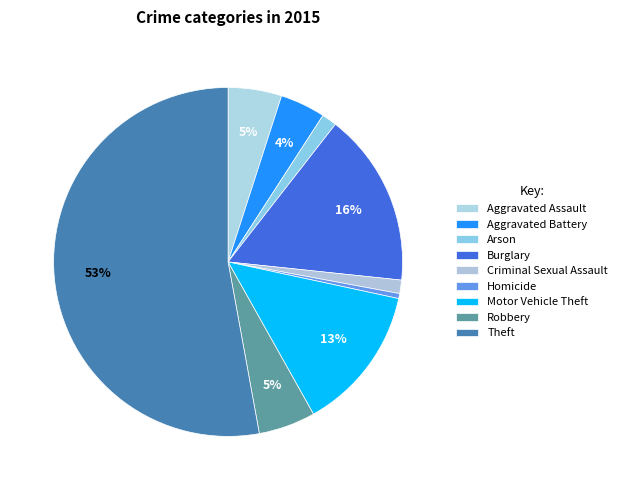

Which category accounts for the majority?

Theft